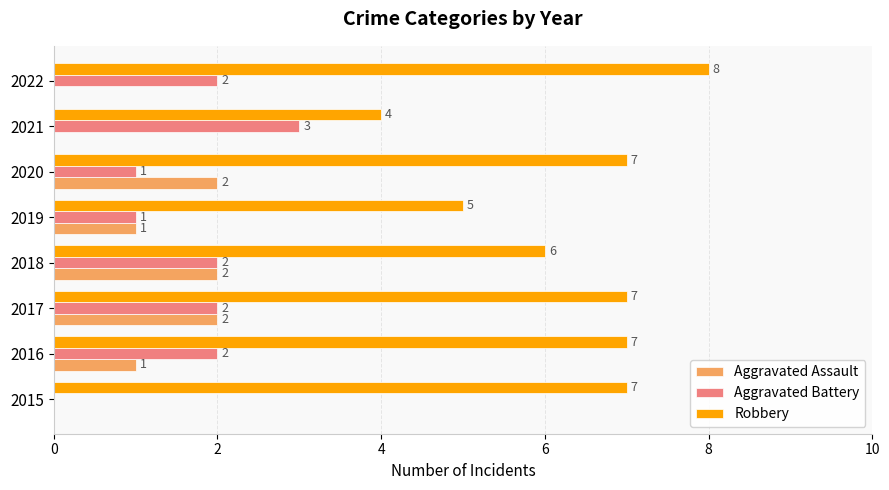

What is the maximum value shown in the chart?

8